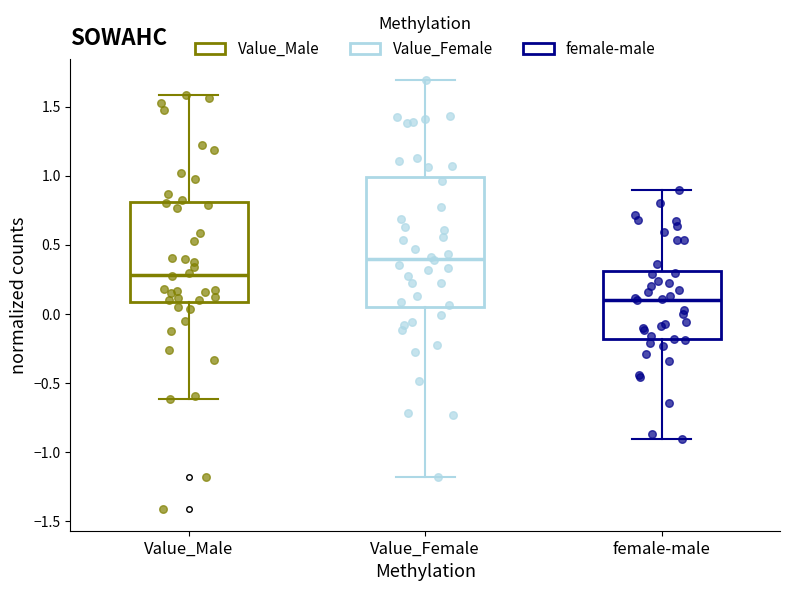

Reading left to right, read every box against the y-axis: the position of its median line, the range the box covers, and the ends of its whiskers. The values are not printed on the chart, so give them approximately, as read against the axis.

Value_Male: median 0.30, box 0.10 to 0.80, whiskers -0.60 to 1.60
Value_Female: median 0.40, box 0.05 to 1.00, whiskers -1.20 to 1.70
female-male: median 0.10, box -0.20 to 0.30, whiskers -0.90 to 0.90